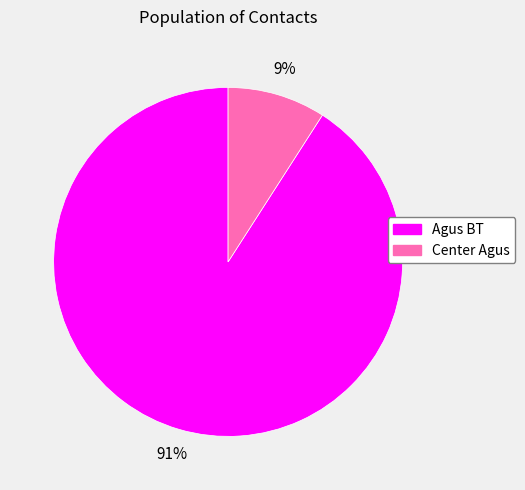

Count the number of slices in the pie.

2